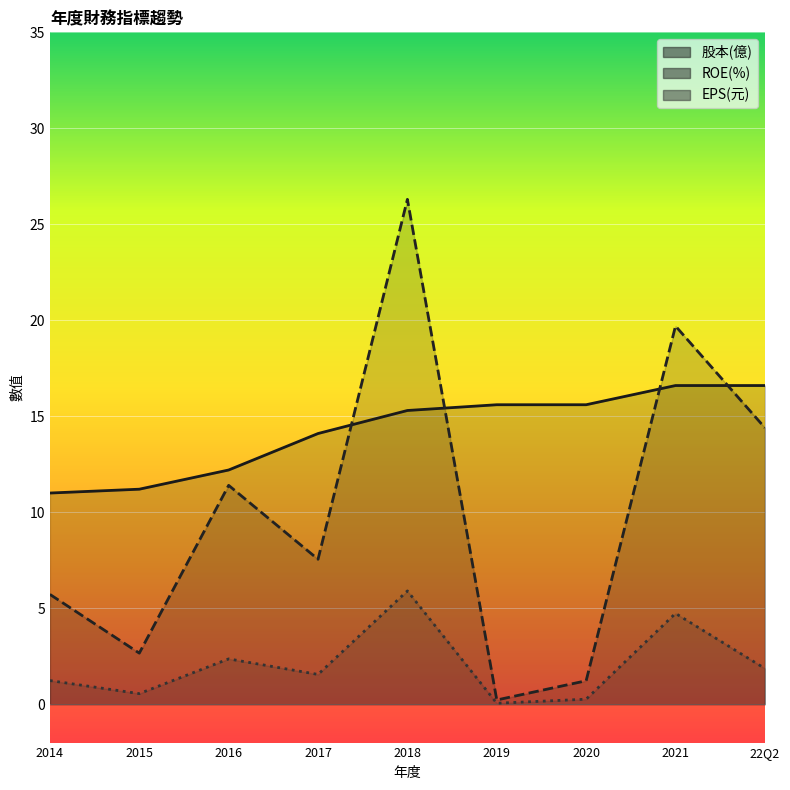

How many distinct data groups are displayed?

3